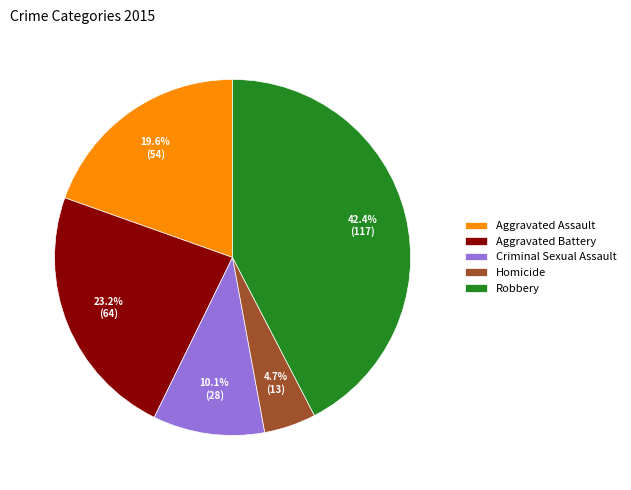

True or false: Robbery accounts for 42% of the total.

True